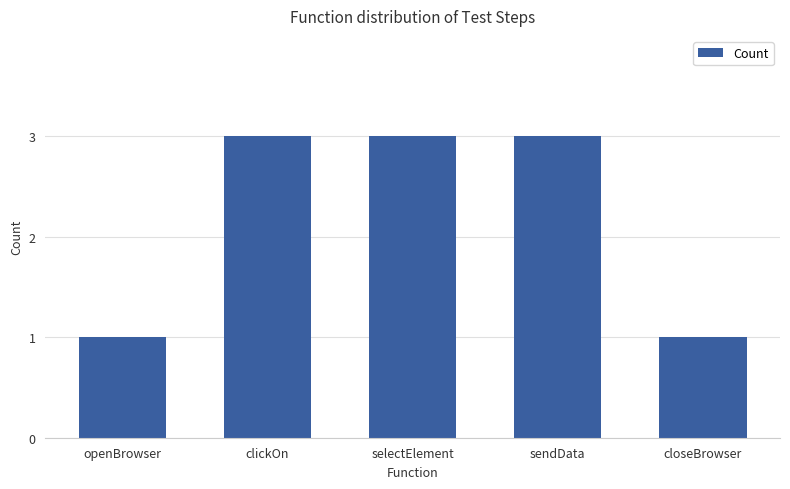

How many data points are less than 3?

2